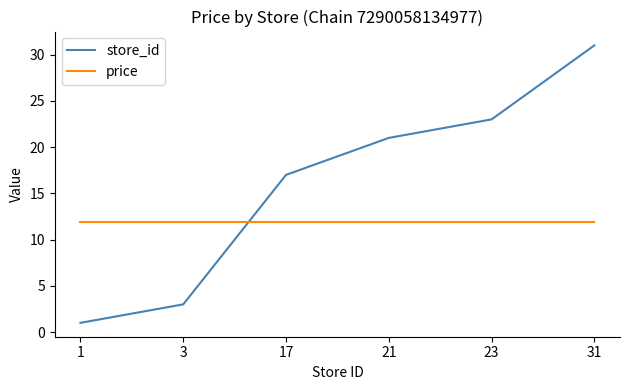

After their last crossing, which series has the higher values: price or store_id?

store_id